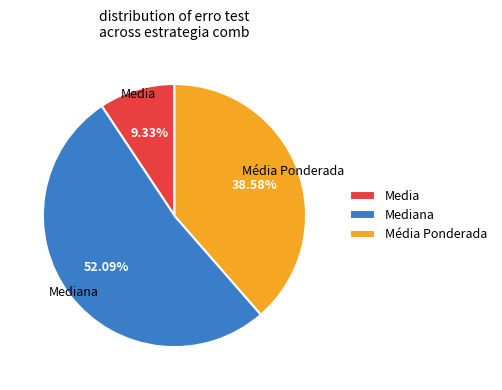

Which category has the biggest portion of the pie?

Mediana